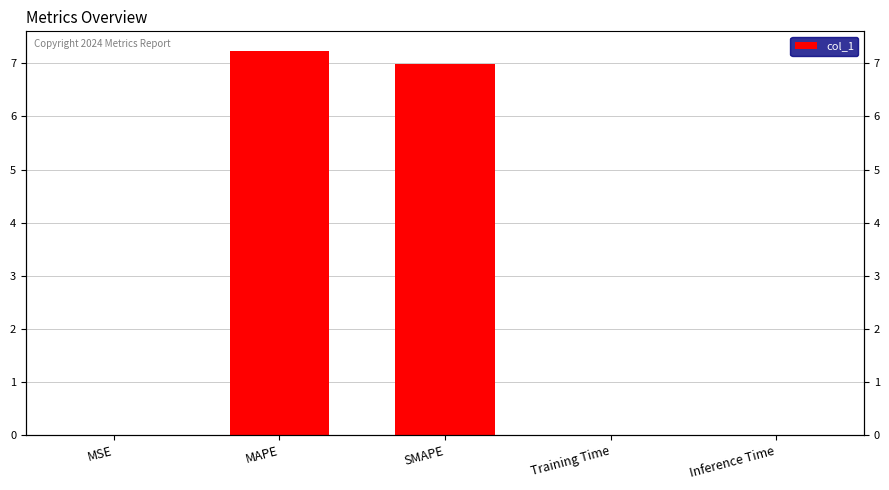

True or false: the data shows 0.0 at Inference Time.

False